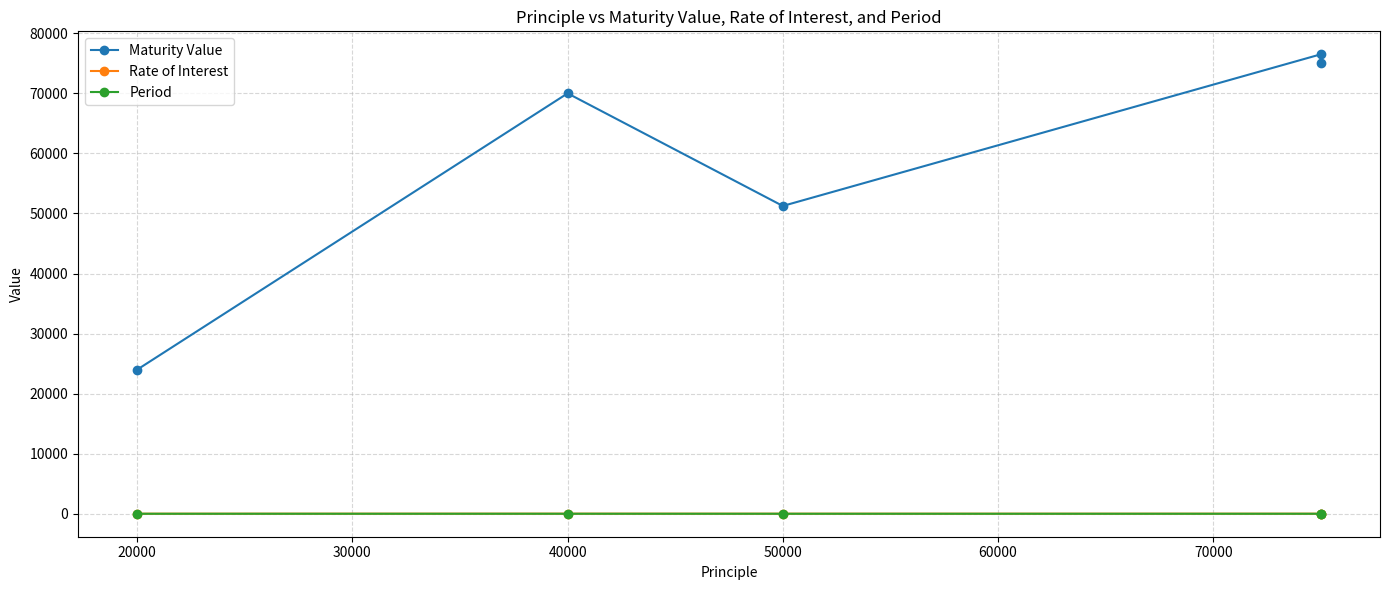

Which series has the widest spread of values?

Maturity Value